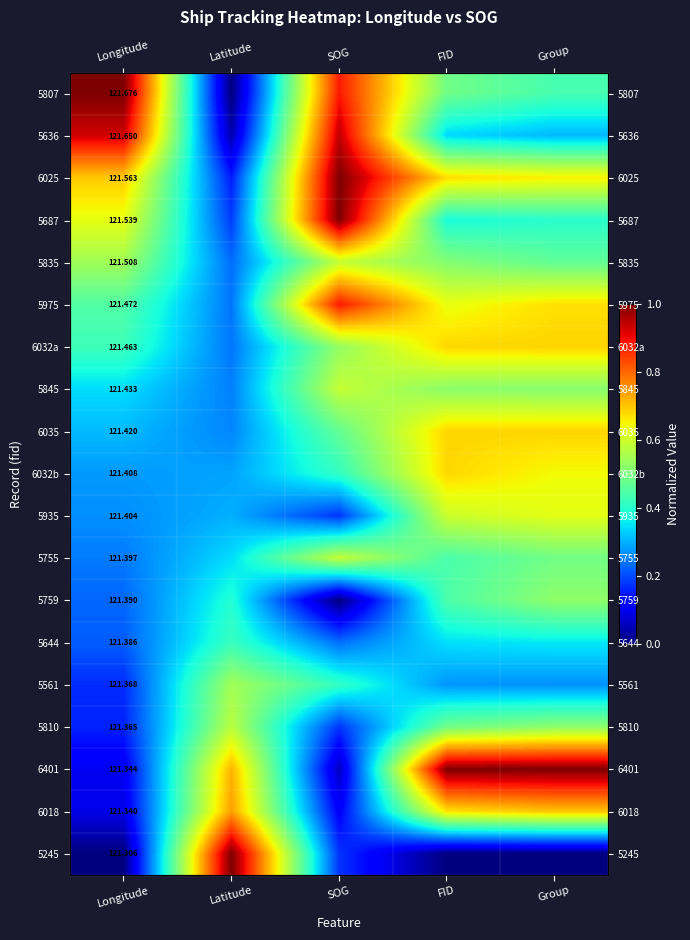

Is it true that 5975 equals 1.4 at SOG?

False